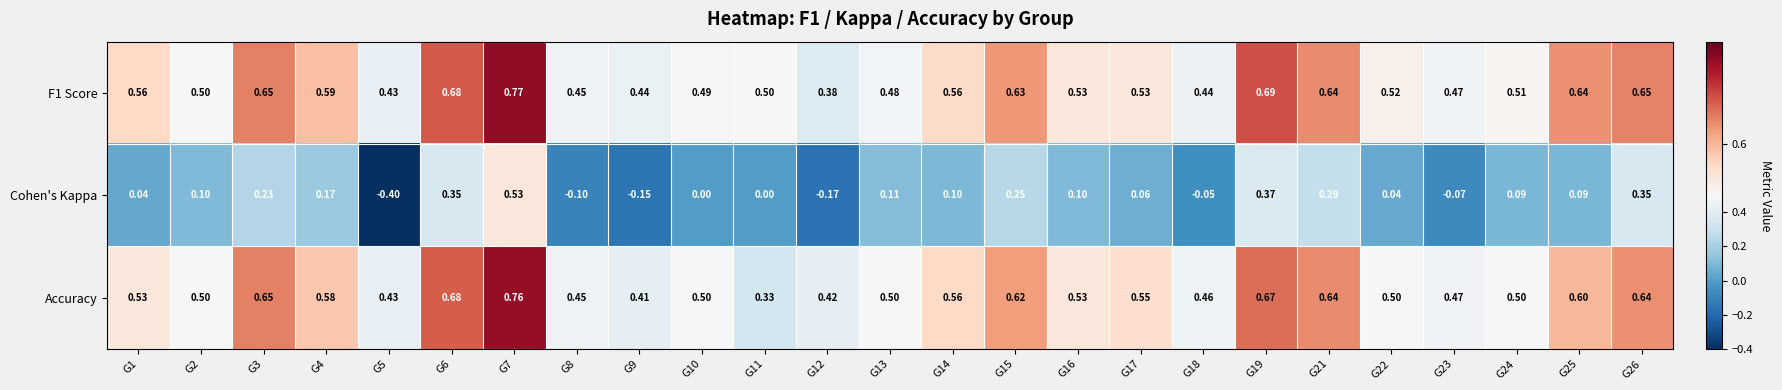

Between G12 and G19, which series saw the biggest shift?

Cohen's Kappa